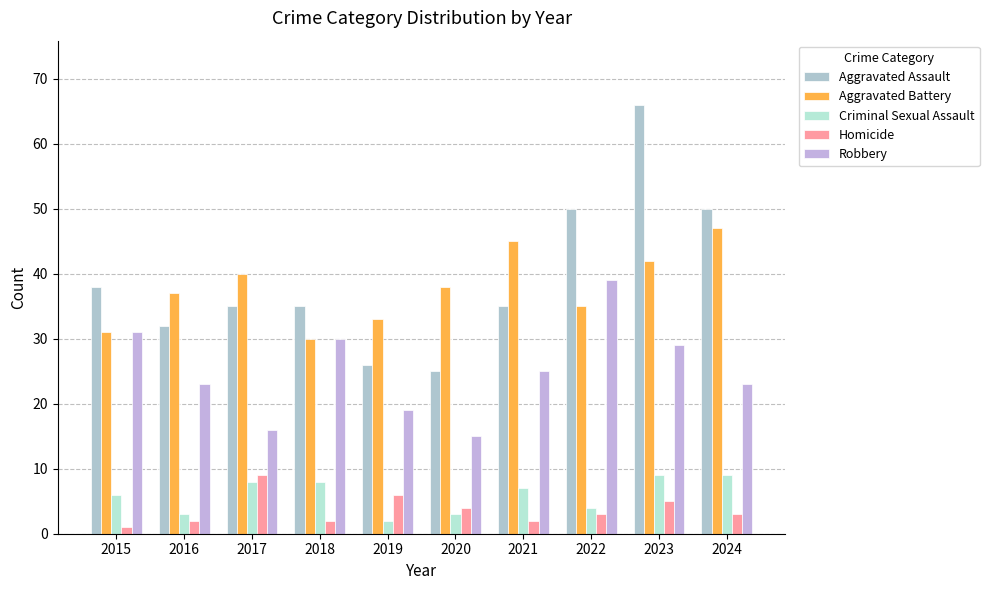

Are the bars horizontal?

No